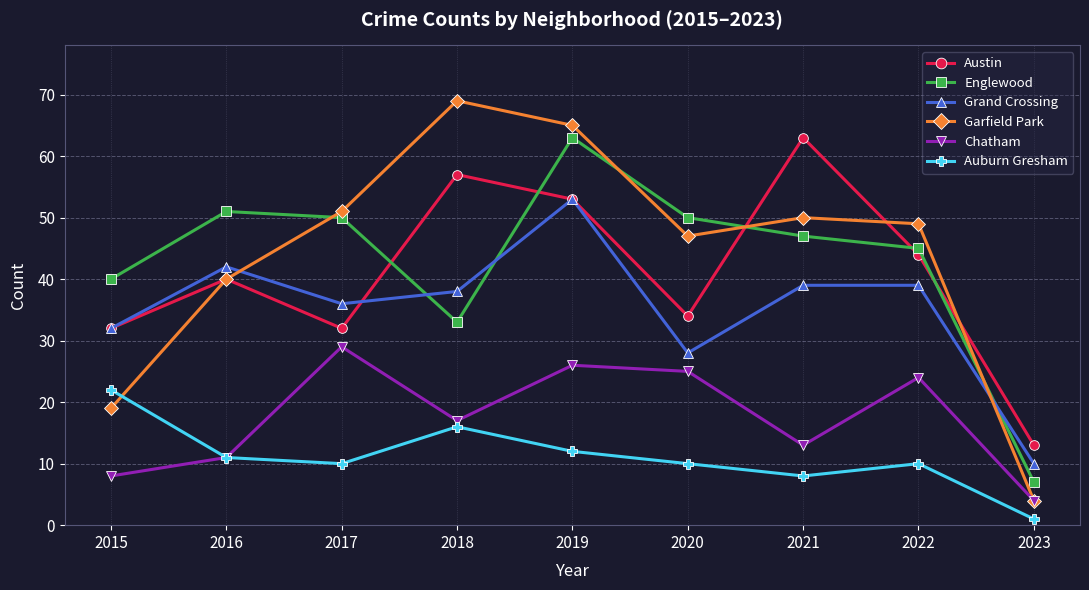

True or false: Austin has a value of 69 at 2016.

False